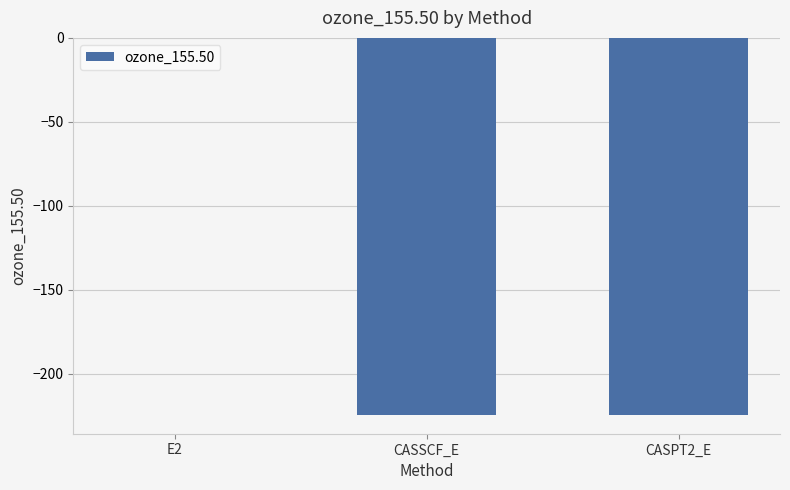

What value does the data have at CASSCF_E?

-224.3